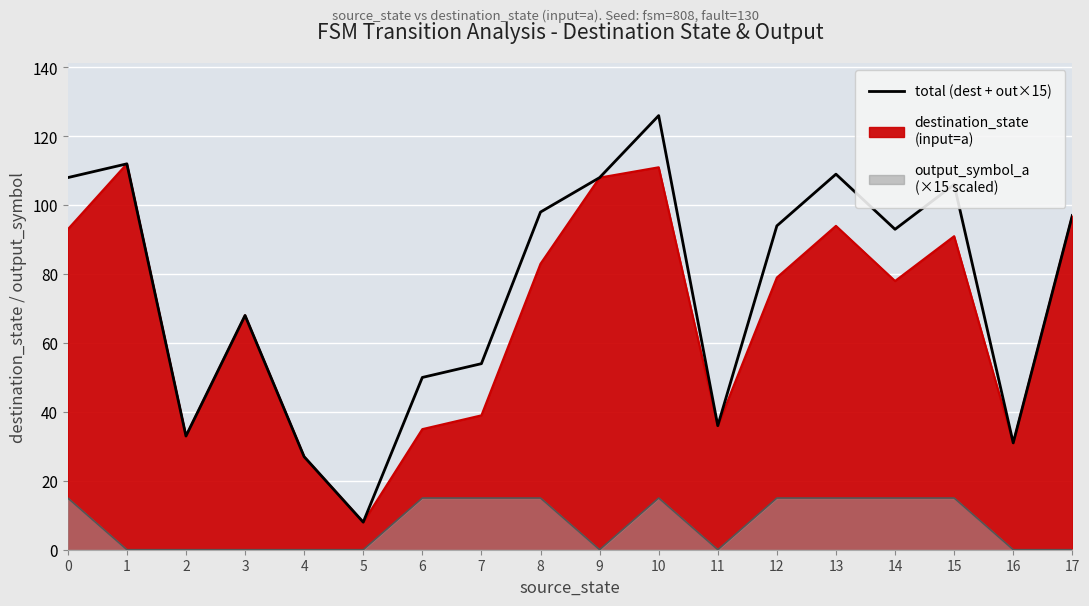

What is the sum of all values?

1358